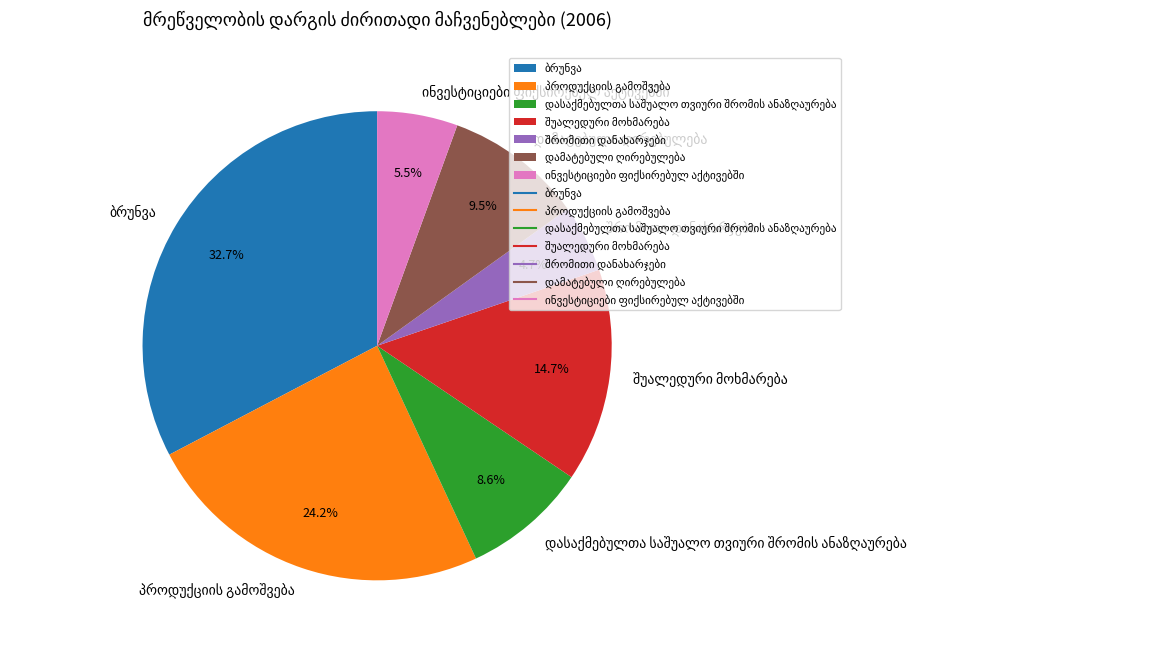

How many slices are in this pie chart?

7